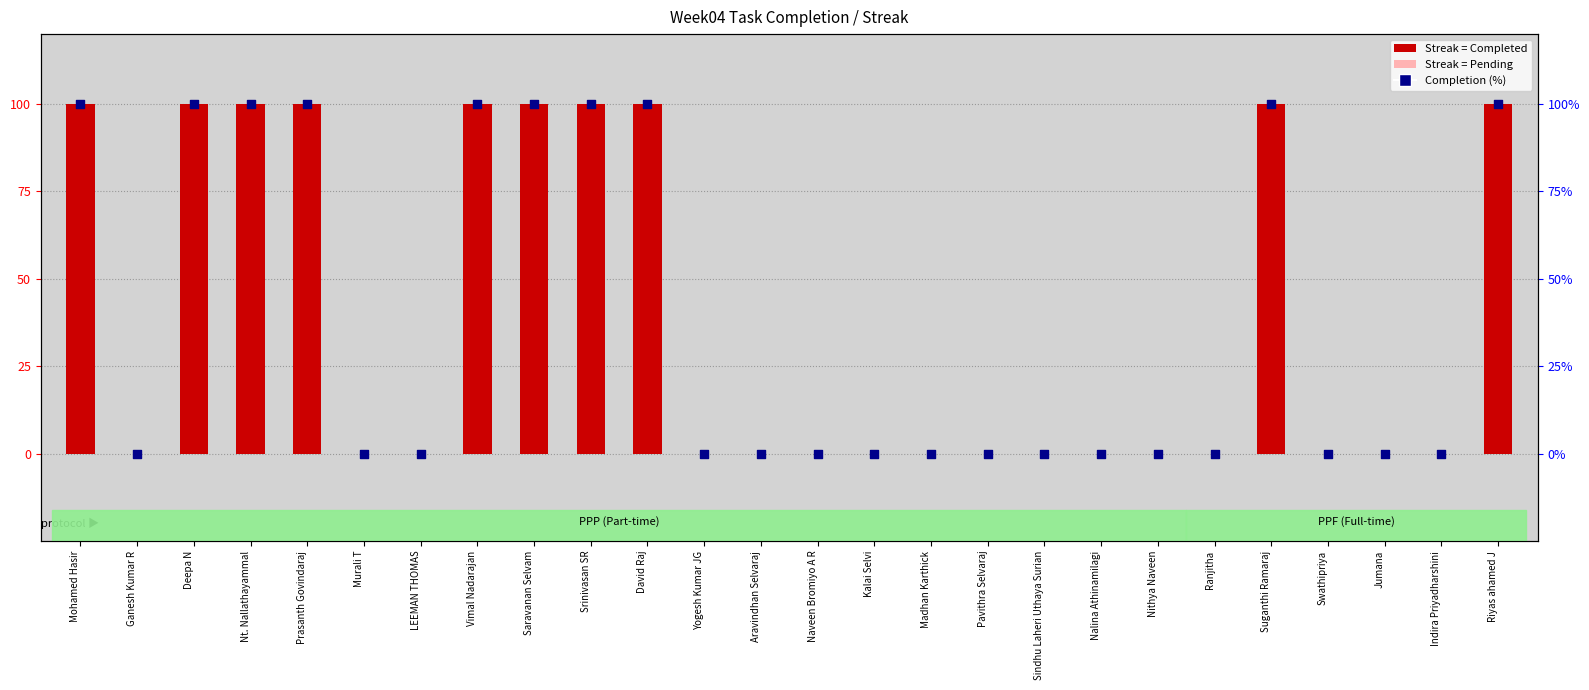

Which series has the largest total across all categories?

Streak (Completed=100)